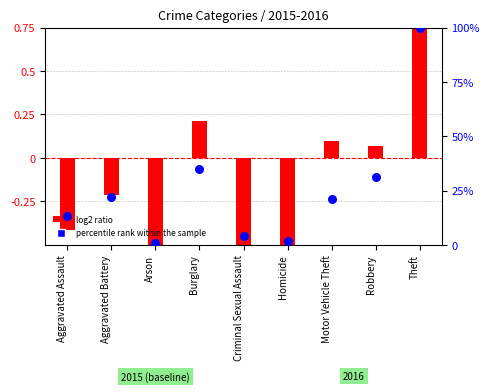

Which series contains the highest Y value?

percentile rank within the sample